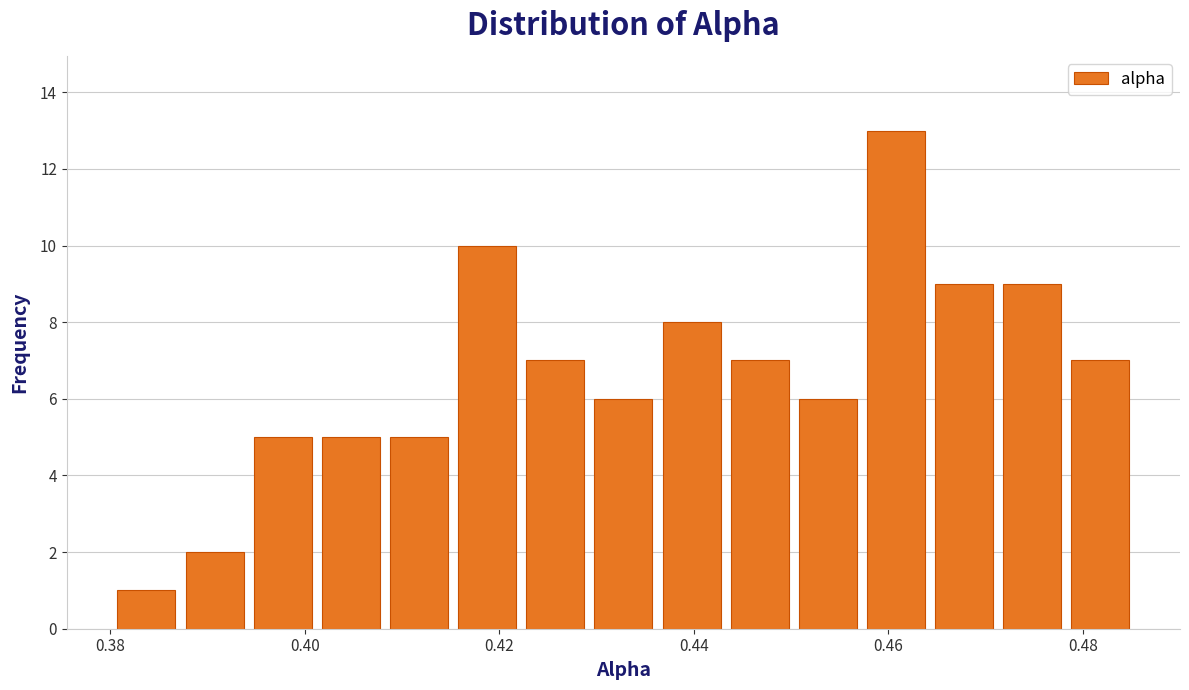

Read against the x-axis, roughly where is the centre of the tallest bar?

0.460